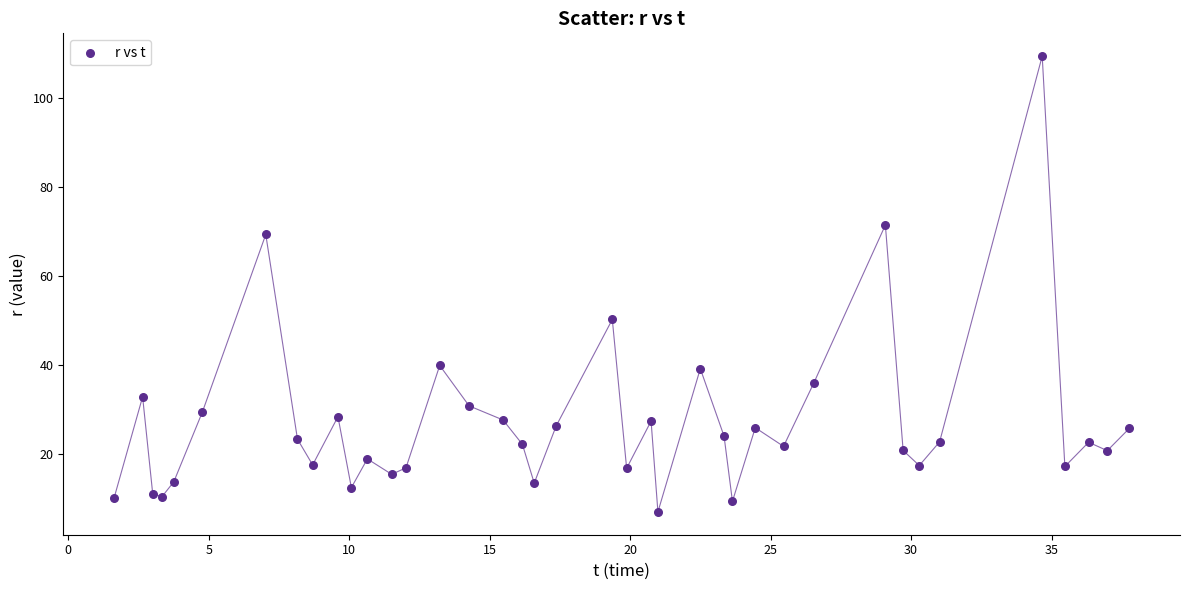

What Y value in the scatter plot is closest to 58?

50.2